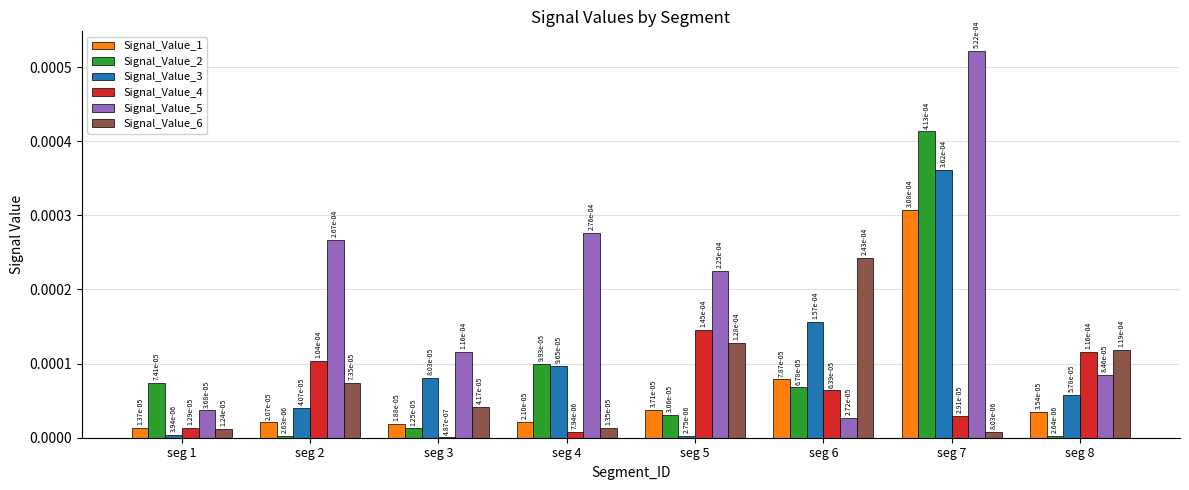

At how many categories does at least one series exceed 0?

8